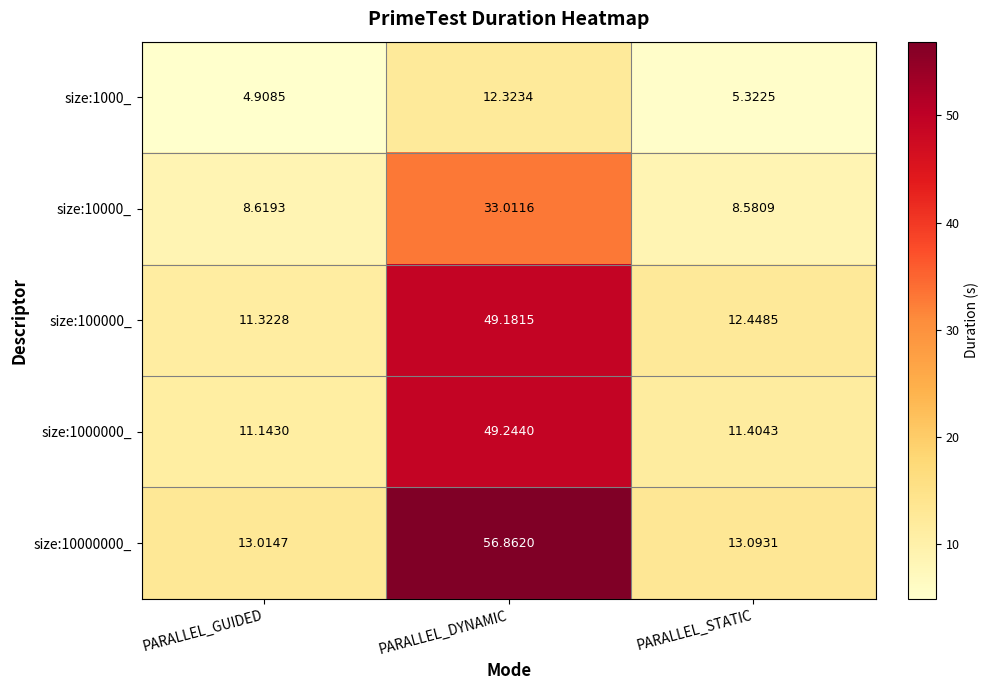

What is the difference between the highest and lowest values at PARALLEL_STATIC?

7.8